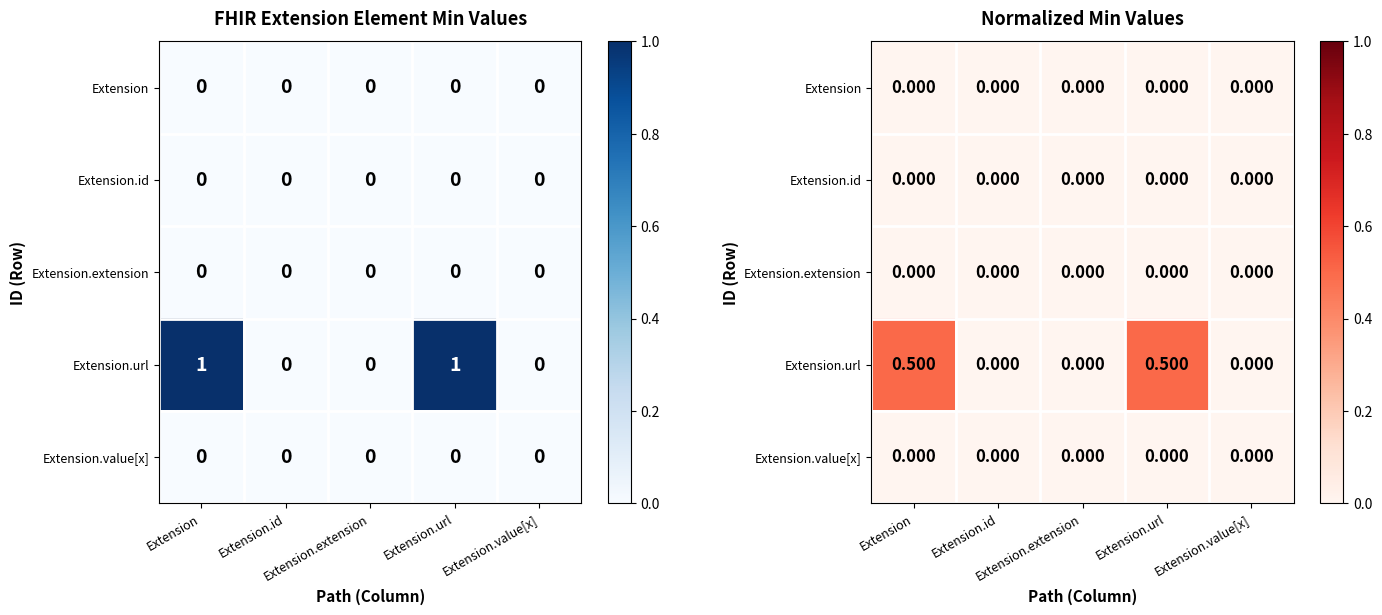

Rank the categories by Extension value from highest to lowest.

Extension, Extension.id, Extension.extension, Extension.url, Extension.value[x]